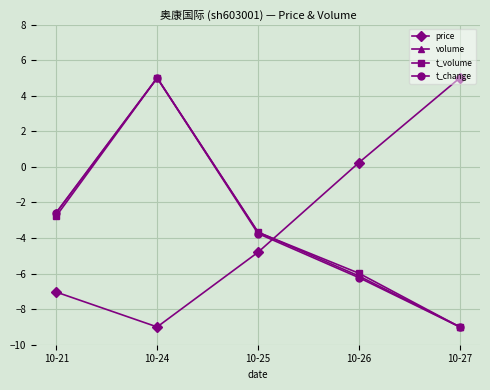

What is the total value across all series at 10-25?

-15.9